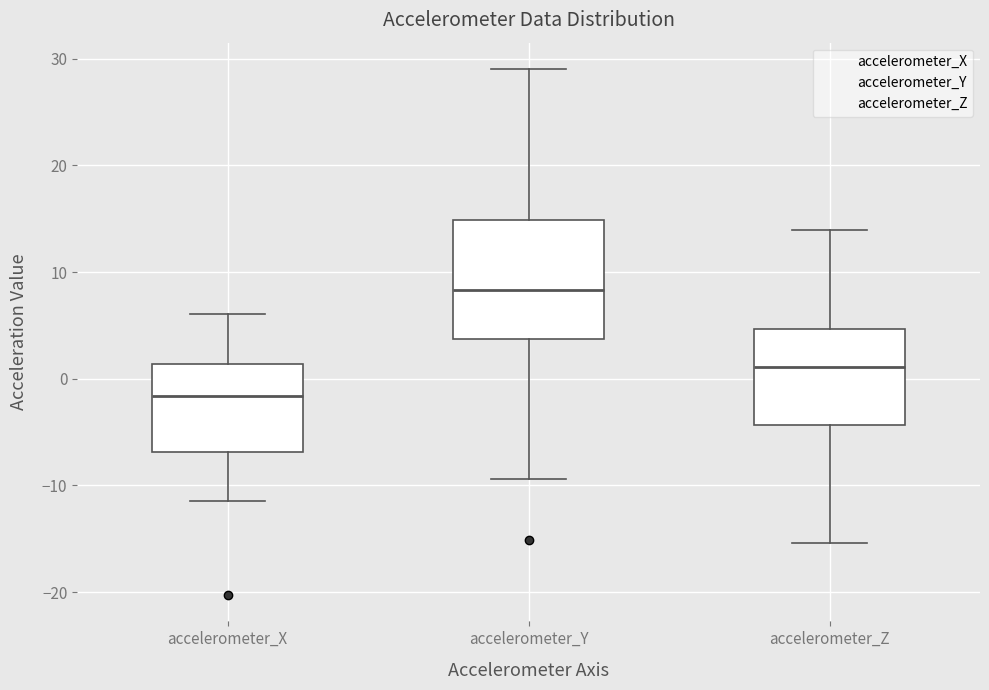

Which box's median line is the lowest?

accelerometer_X